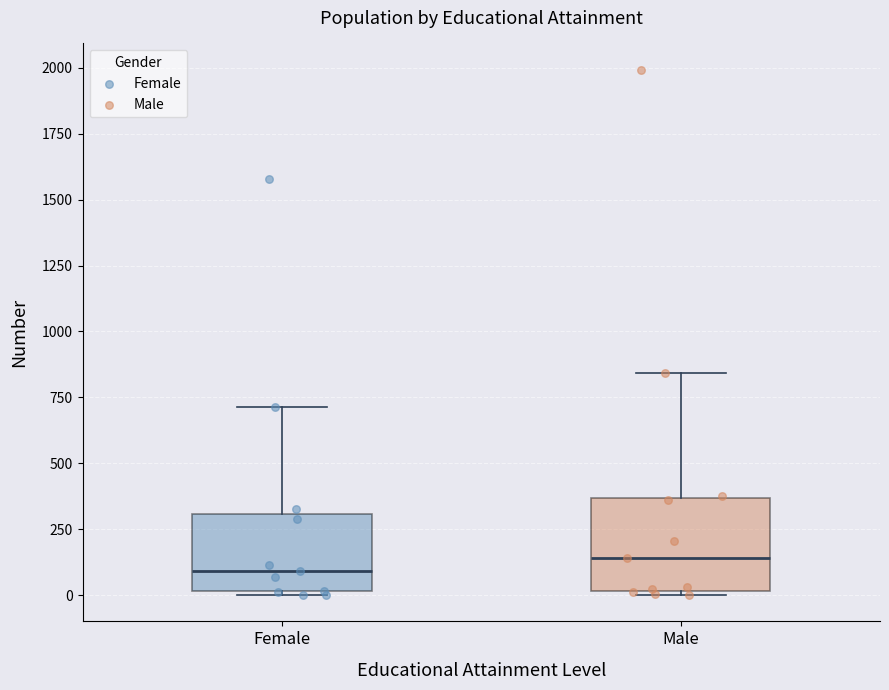

Reading left to right, transcribe this box plot: for each box, give where its median line is, the range the box spans, and where its two whiskers end, as read against the y-axis. The values are not printed on the chart, so give them approximately, as read against the axis.

Female: median 100, box 0 to 300, whiskers 0 to 700
Male: median 150, box 0 to 350, whiskers 0 (just below the box's lower edge) to 850